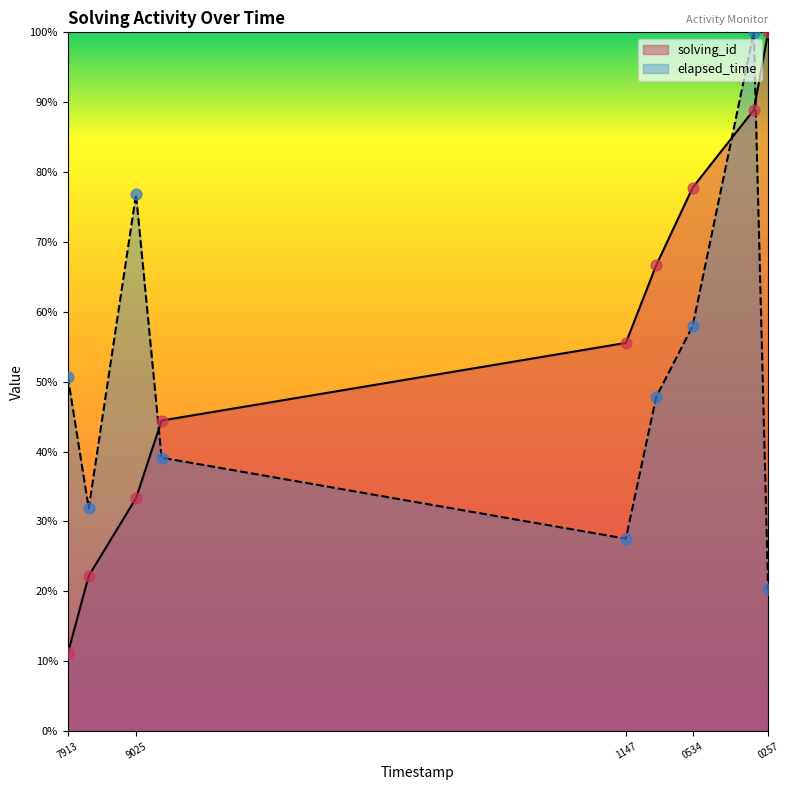

Which series contains the lowest Y value?

solving_id